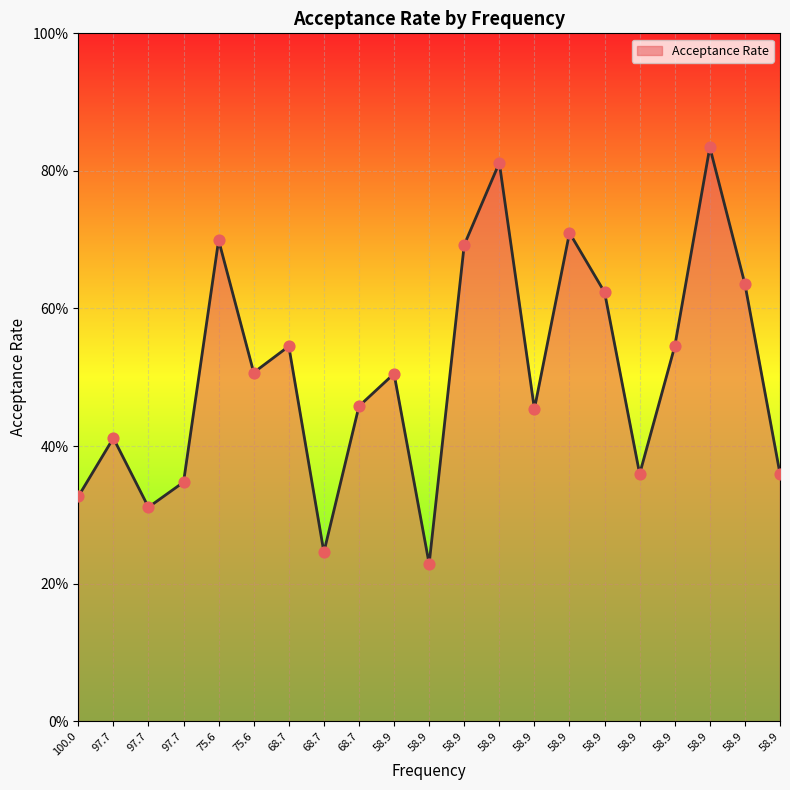

Which has a higher value, 58.9 or 58.9?

58.9